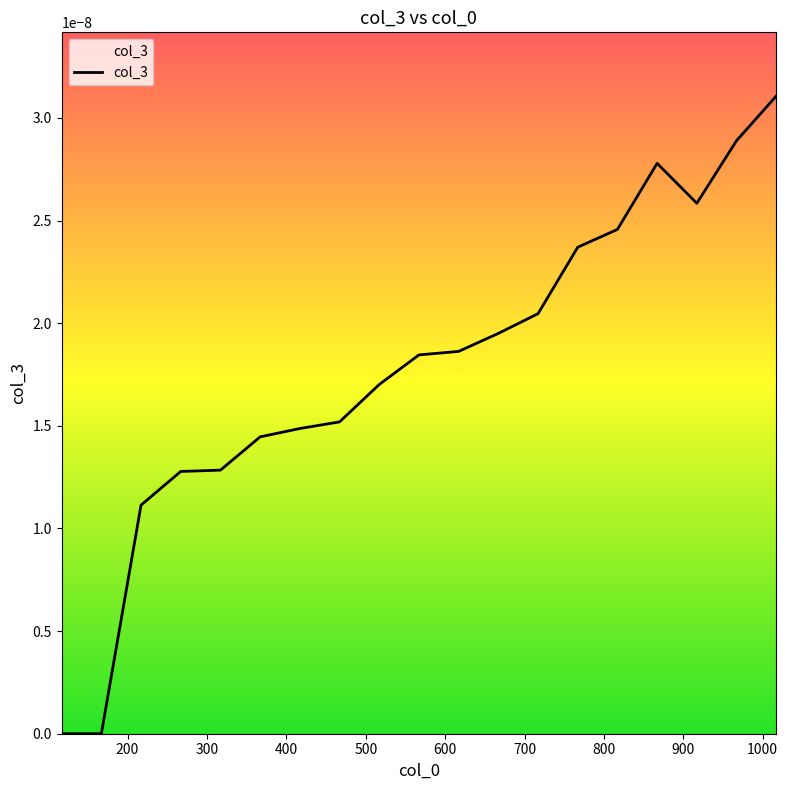

Does the chart display data point markers on the line(s)?

No